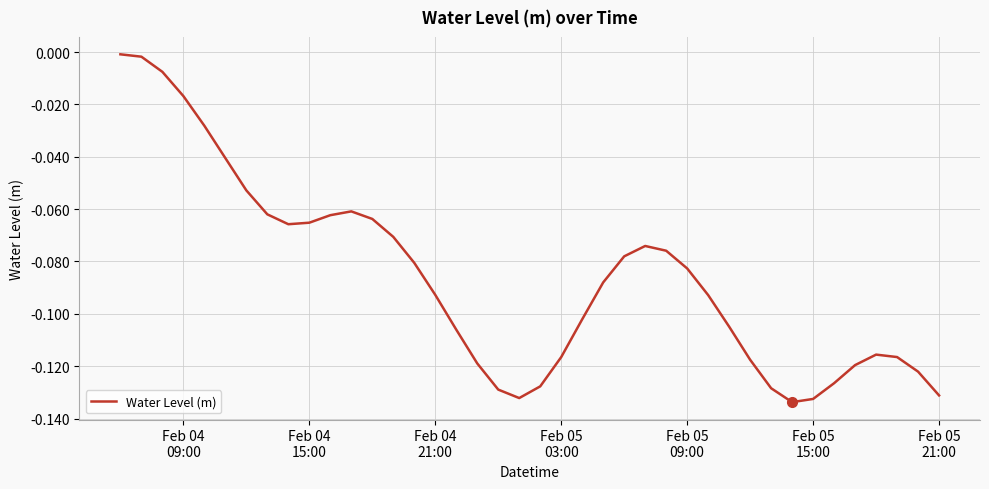

Does the chart have visible grid lines?

Yes